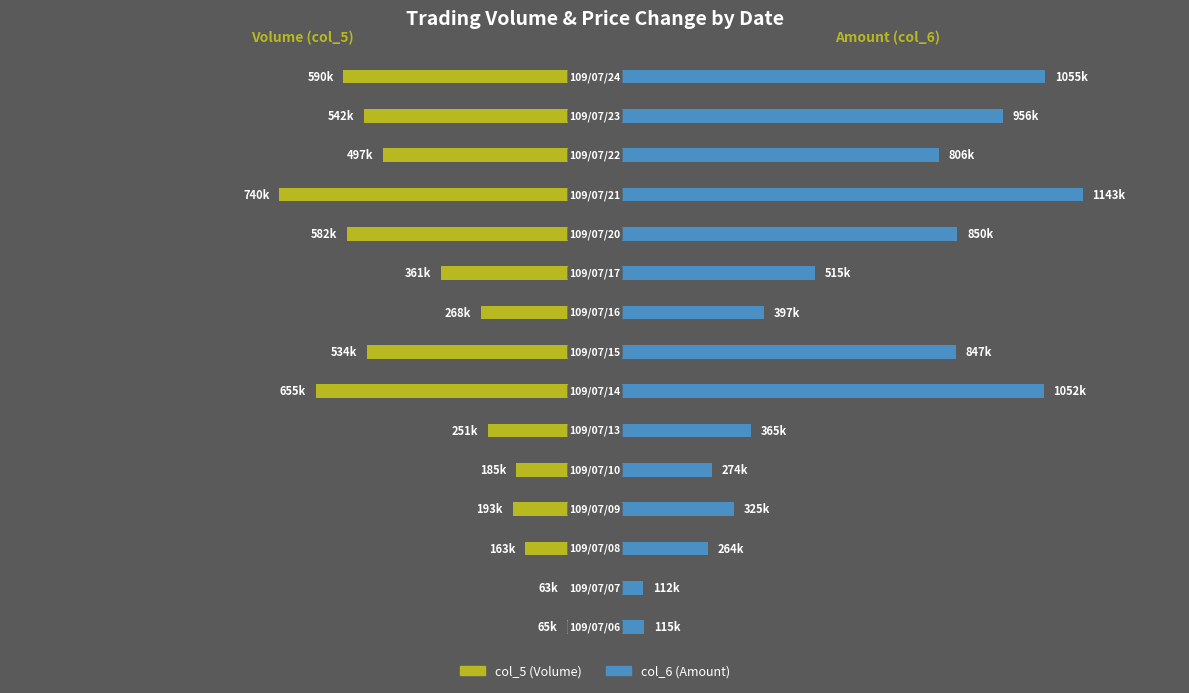

The value of col_5 (Volume) at 0 is -0.1. True or false?

False